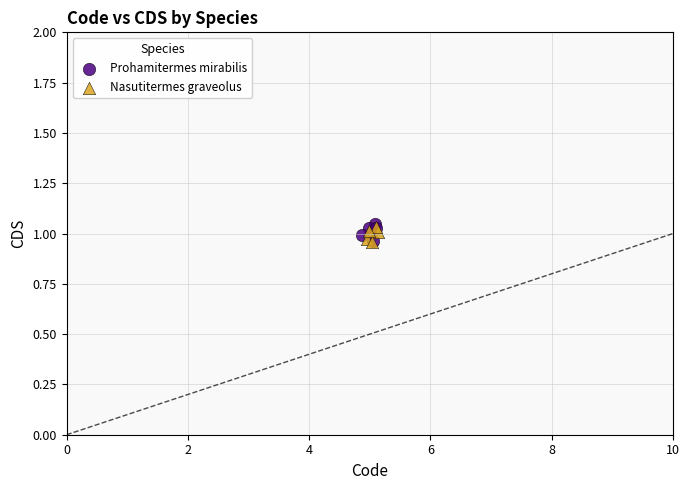

What are all the series names shown in the legend?

Prohamitermes mirabilis, Nasutitermes graveolus